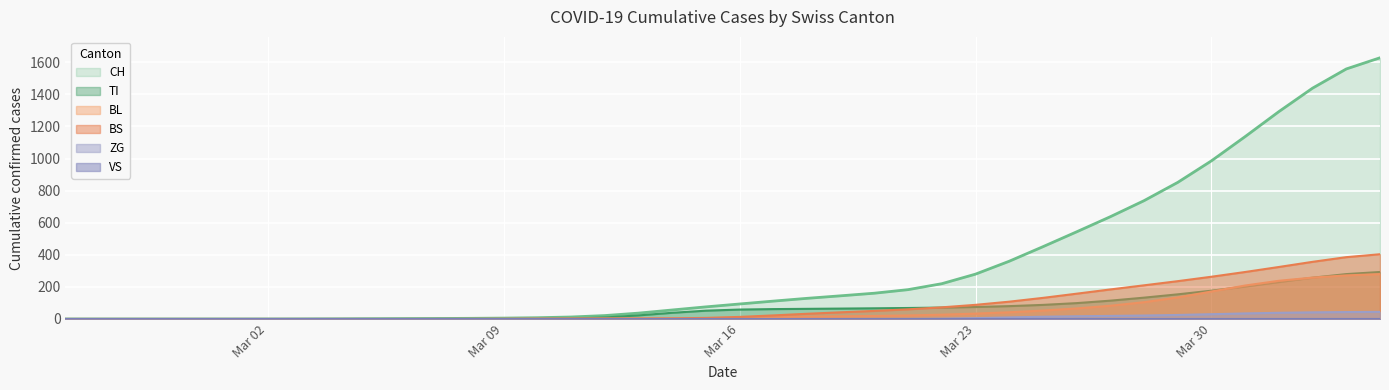

What is the difference between the maximum and minimum values in the ZG series?

44.3